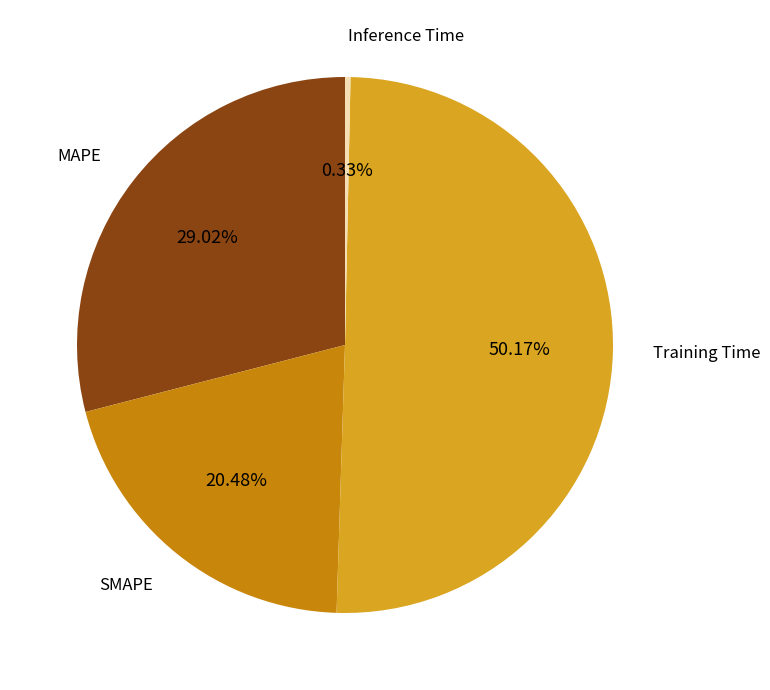

To the nearest percent, what is the difference between the largest and smallest slice percentages?

50%